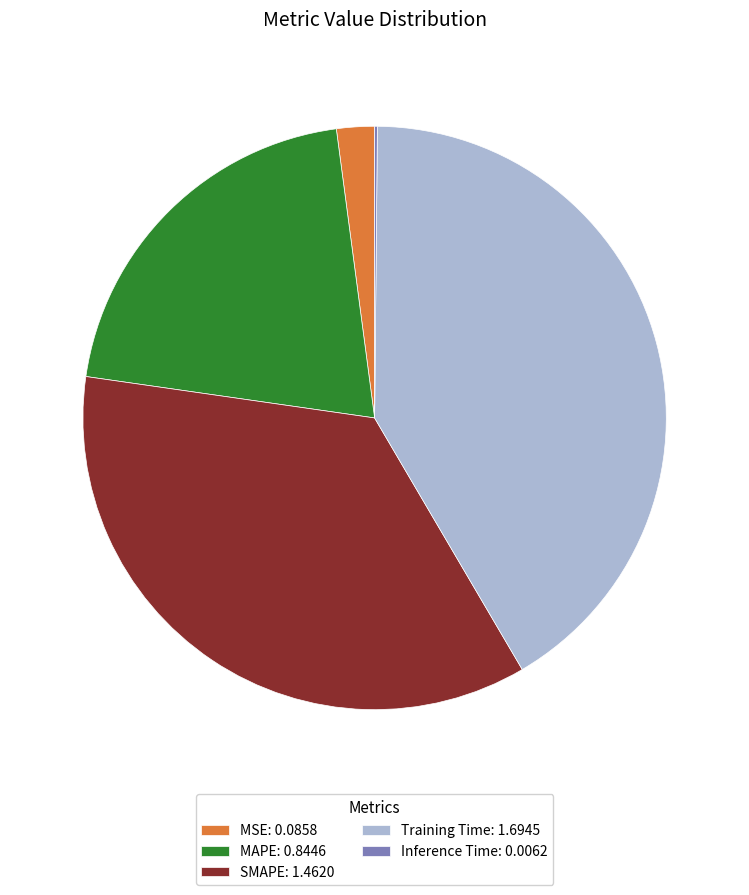

True or false: SMAPE accounts for 36% of the total.

True